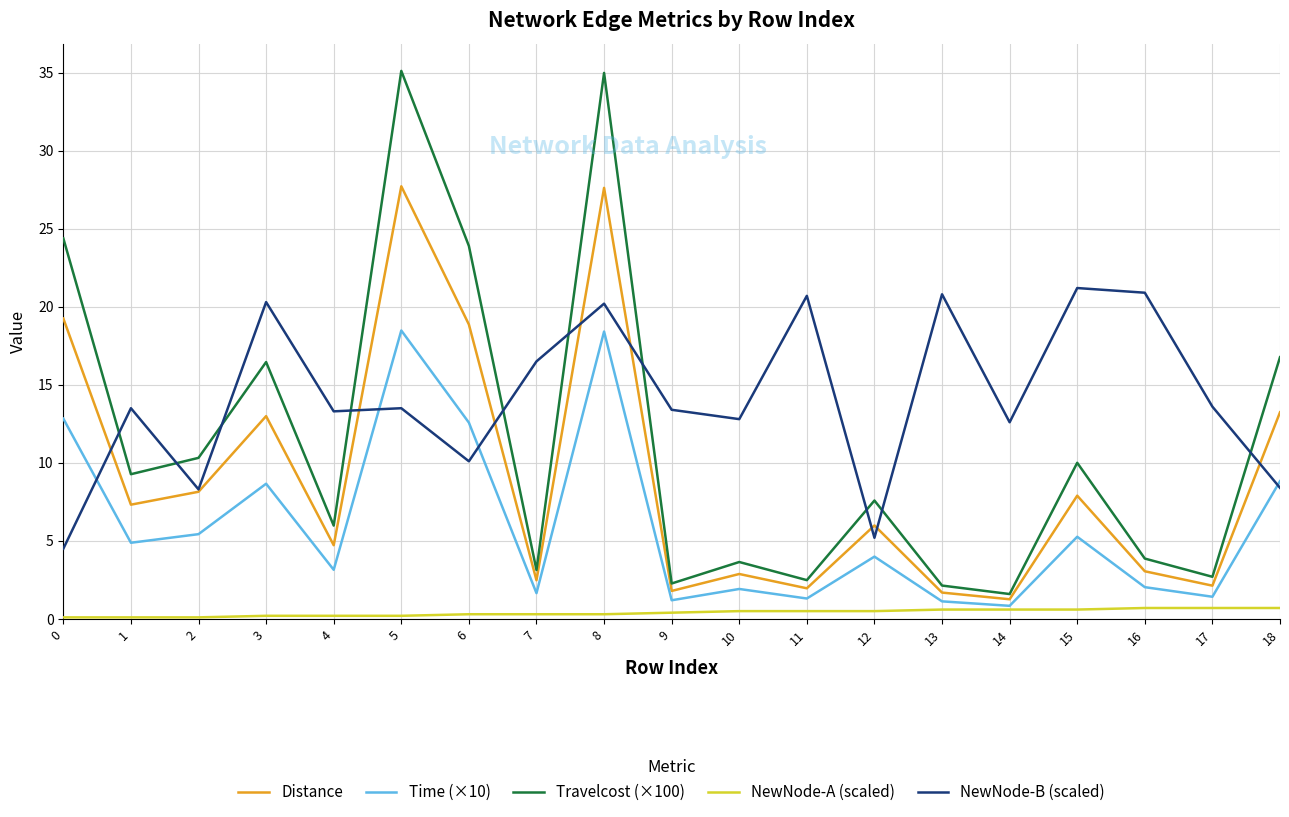

At which category is the sum across all series the highest?

8